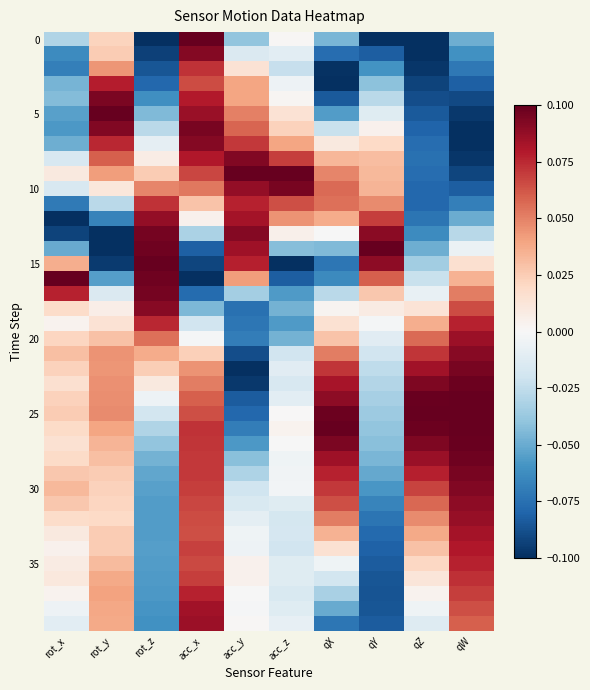

At how many categories does at least one series exceed 0?

10